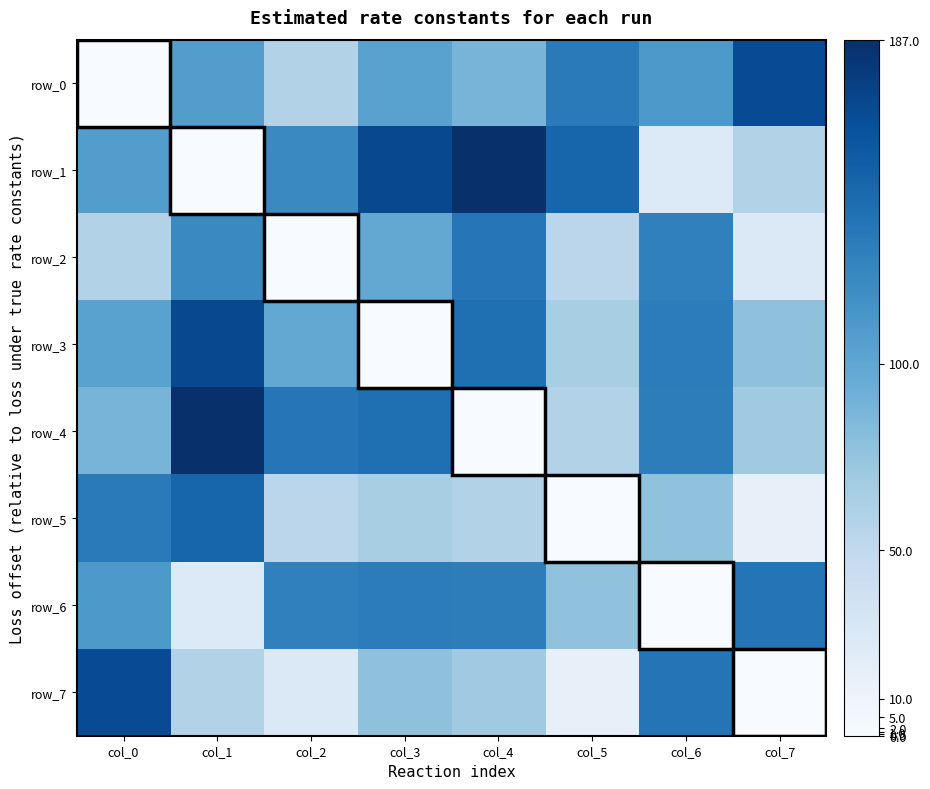

Which category has the highest value across all series?

col_4